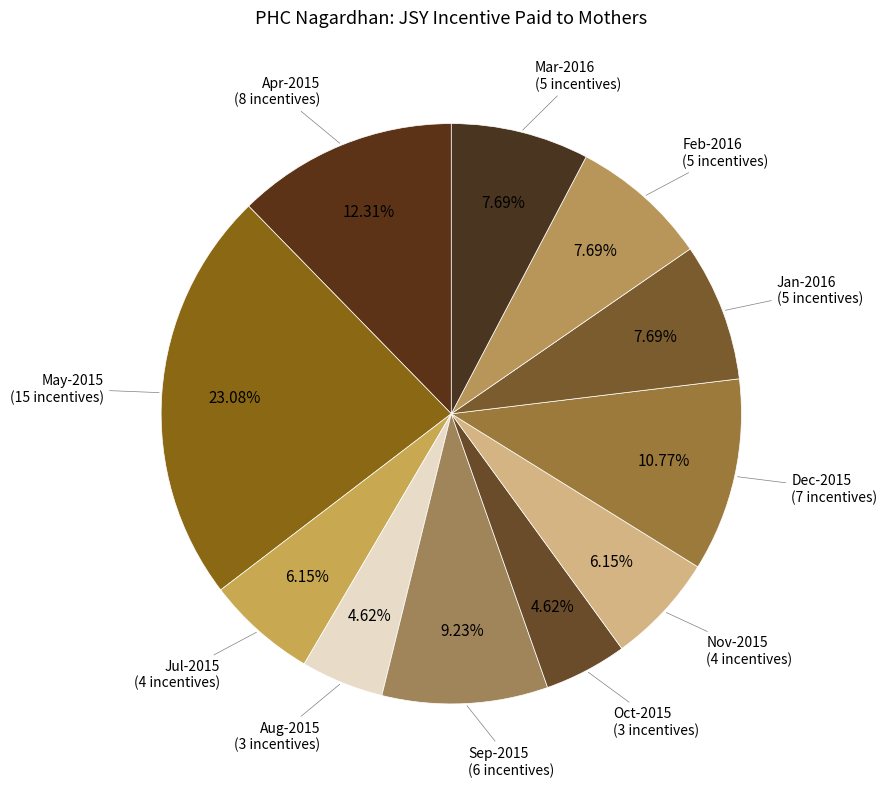

Count the number of slices in the pie.

11